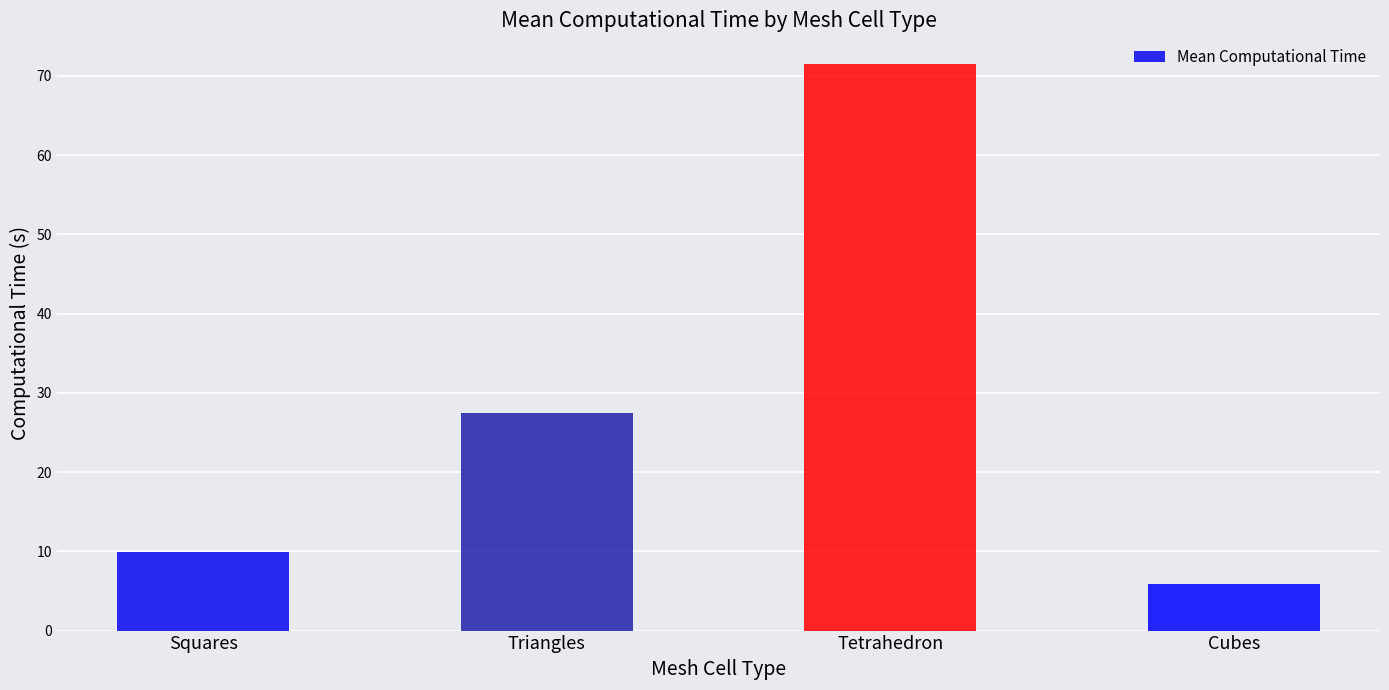

Reading left to right, extract all data points from this chart.

9.9	27.4	71.5	5.9